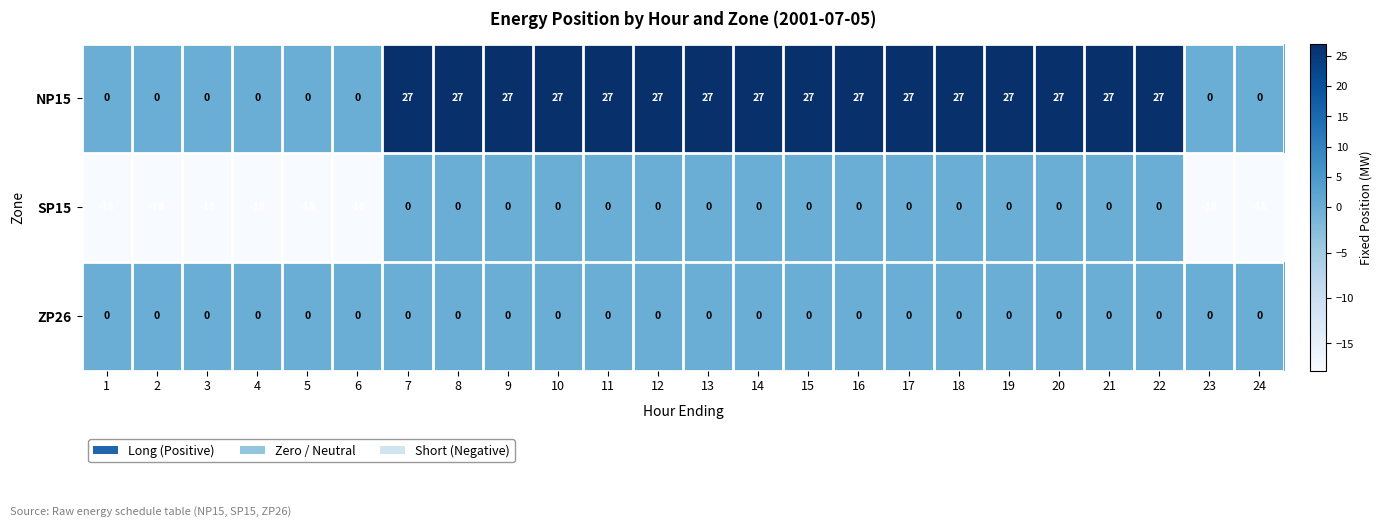

The SP15 series shows -18 at 1. True or false?

True